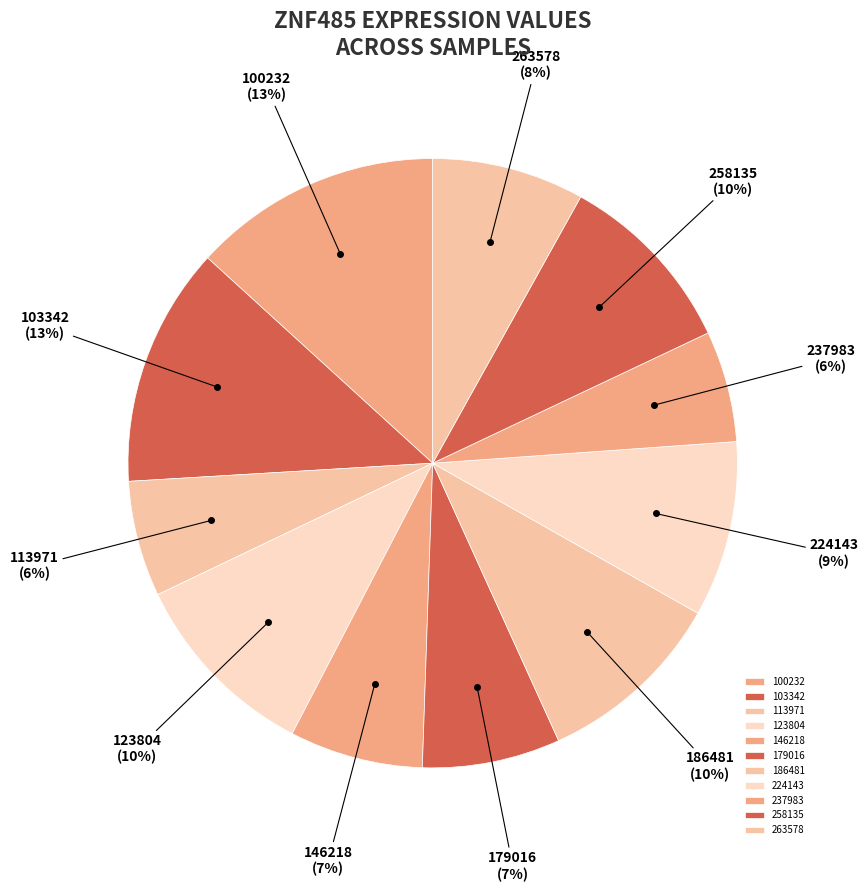

Is there any slice that represents more than half of the pie?

No